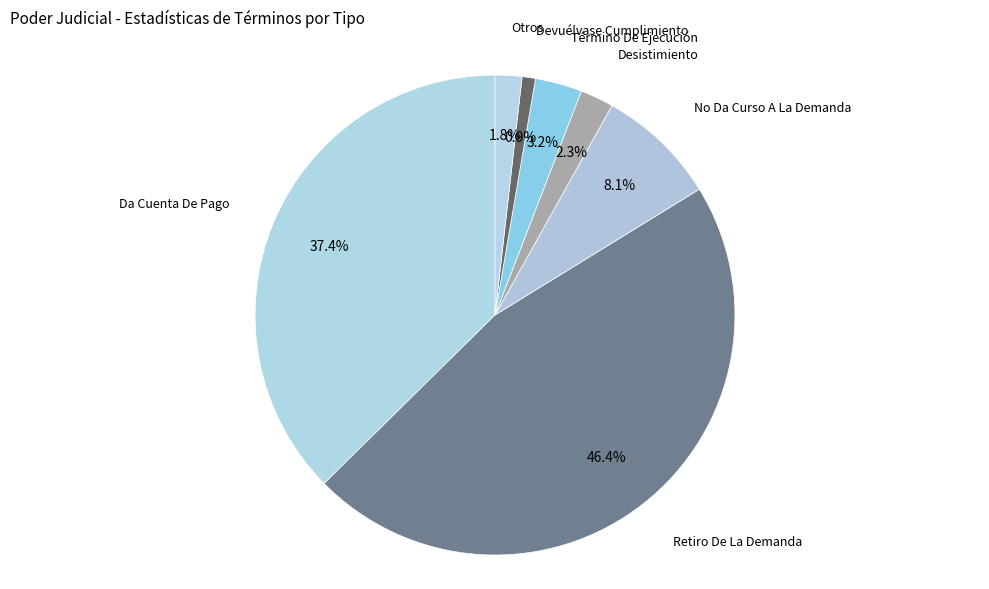

Count the number of slices in the pie.

7